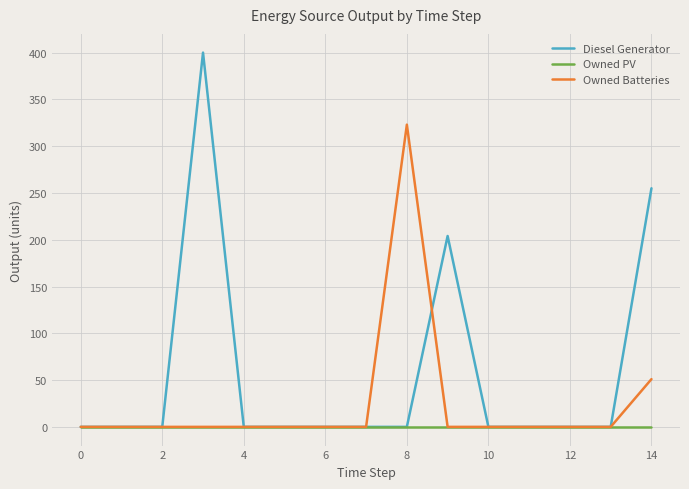

What are all the series names shown in the legend?

Diesel Generator, Owned PV, Owned Batteries